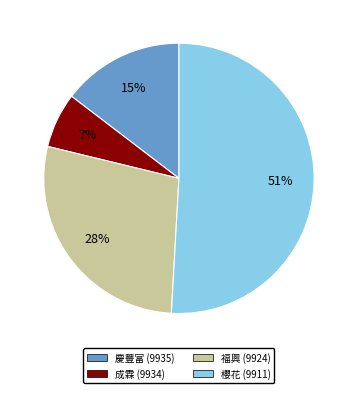

Count the number of slices in the pie.

4